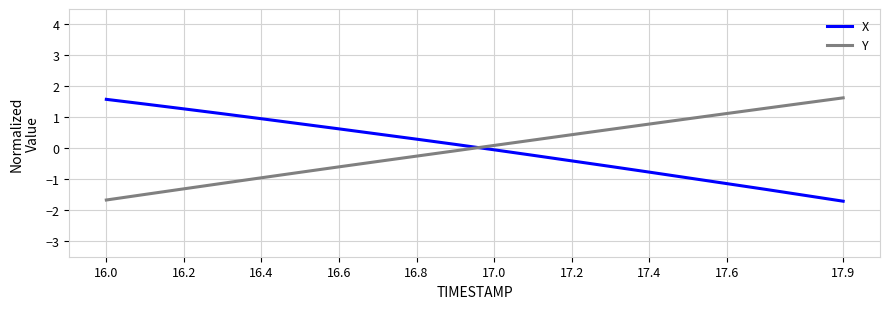

What is the minimum value shown in the chart?

-1.7